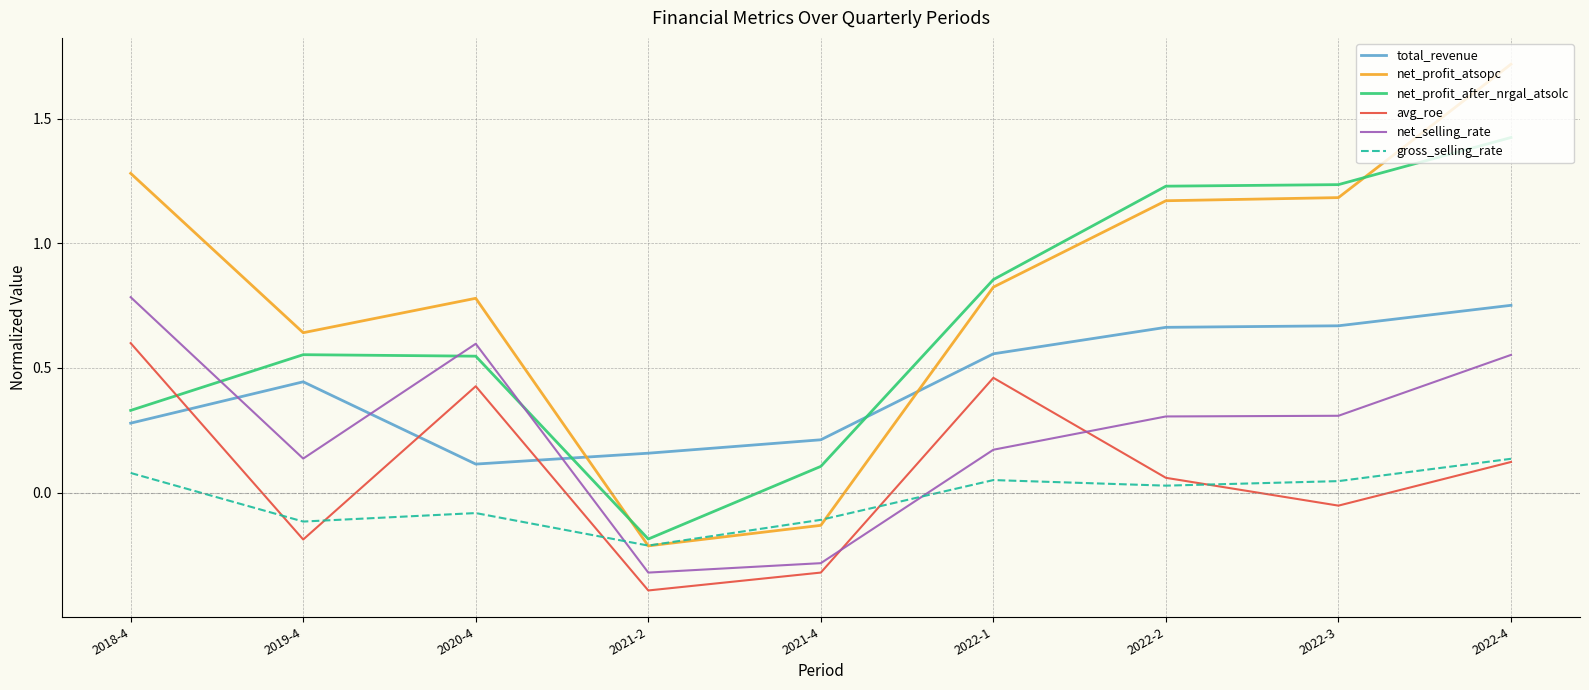

Which series has the largest range (max minus min)?

net_profit_atsopc